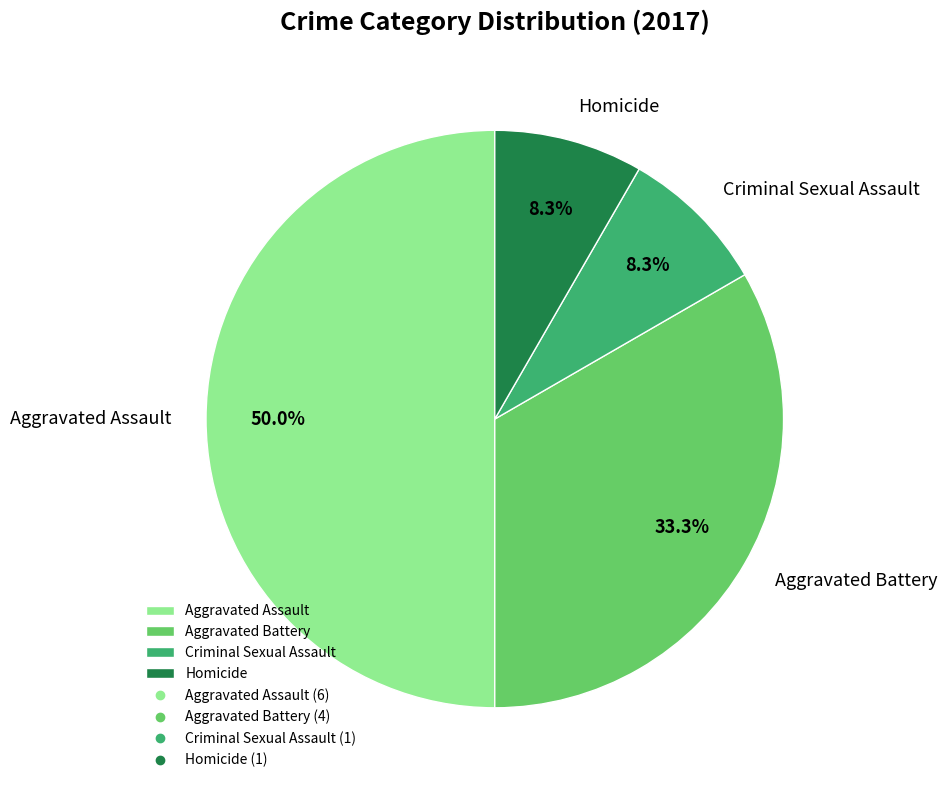

Count the number of slices in the pie.

4